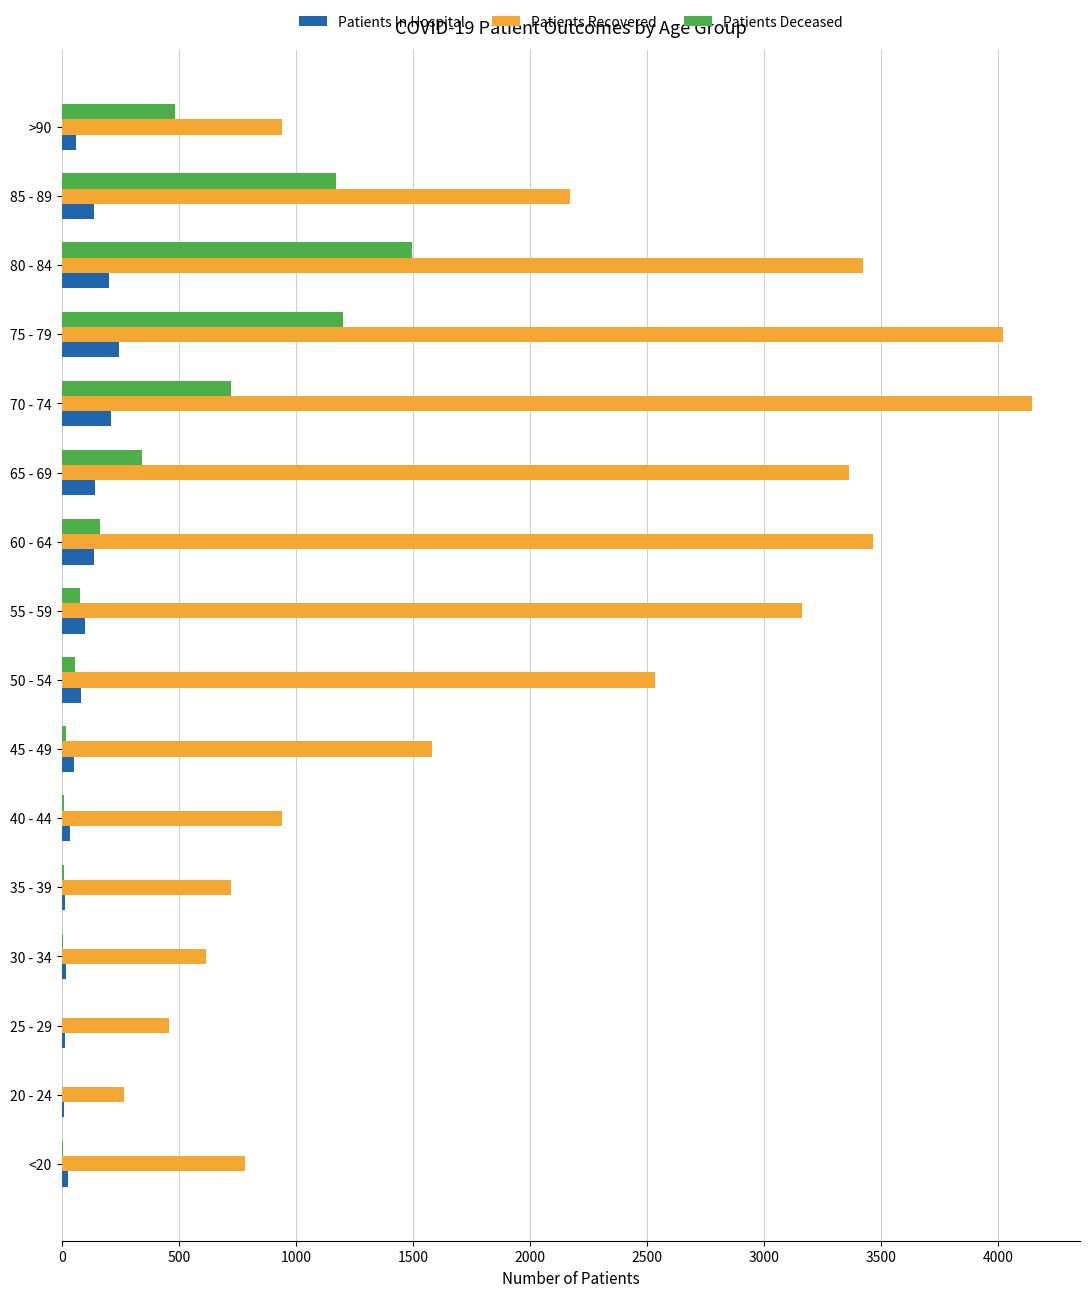

What is the maximum value for Patients Recovered?

4141